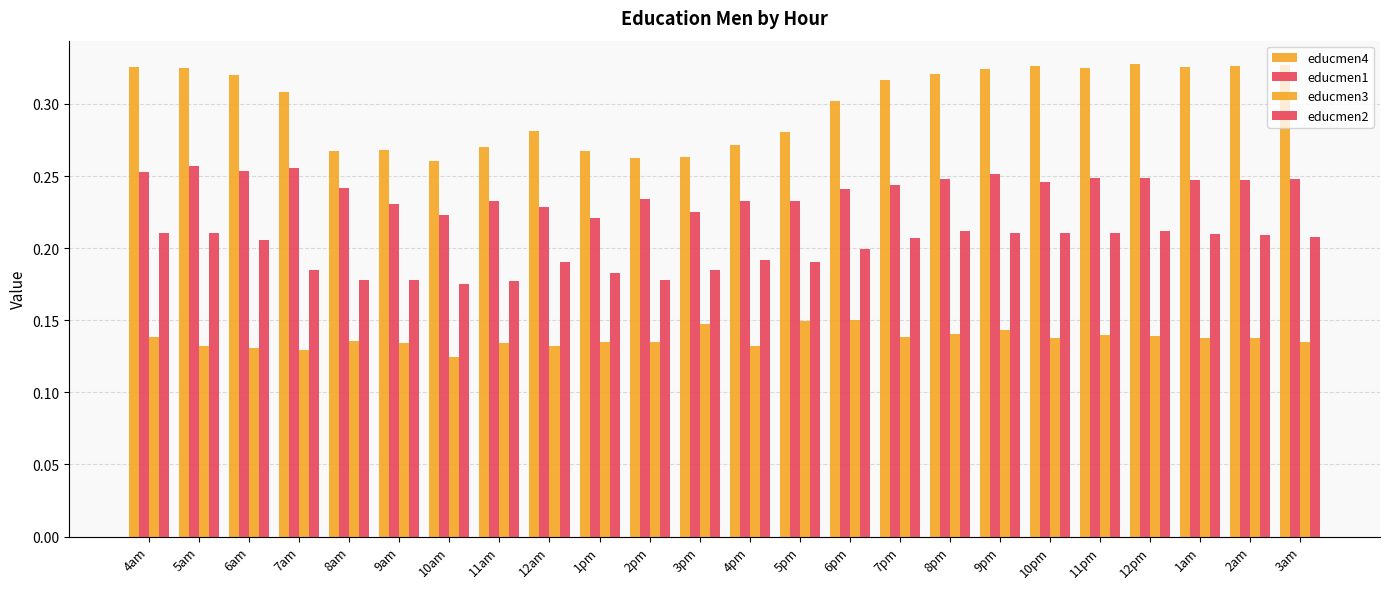

Count the number of categories in the chart.

24